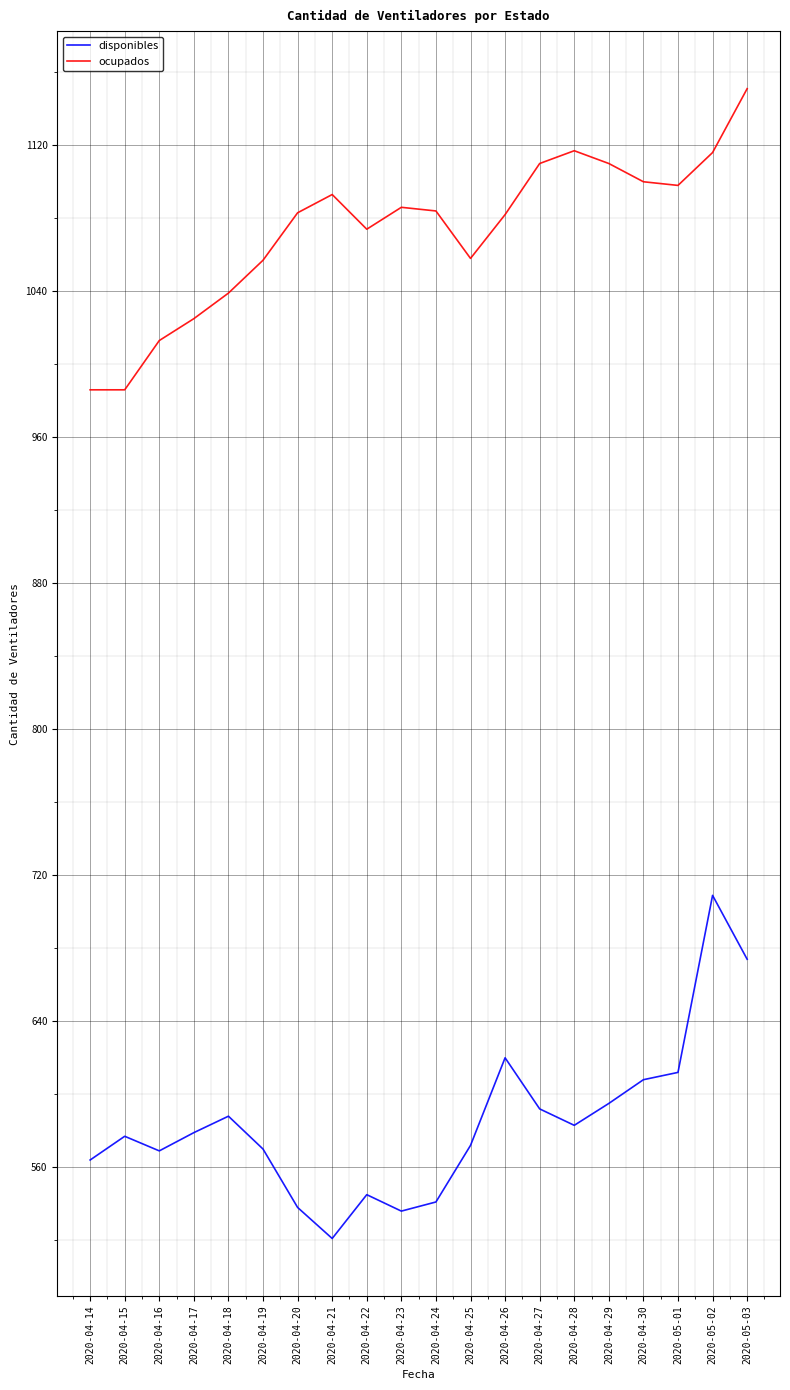

What is the lowest value of the ocupados series?

986